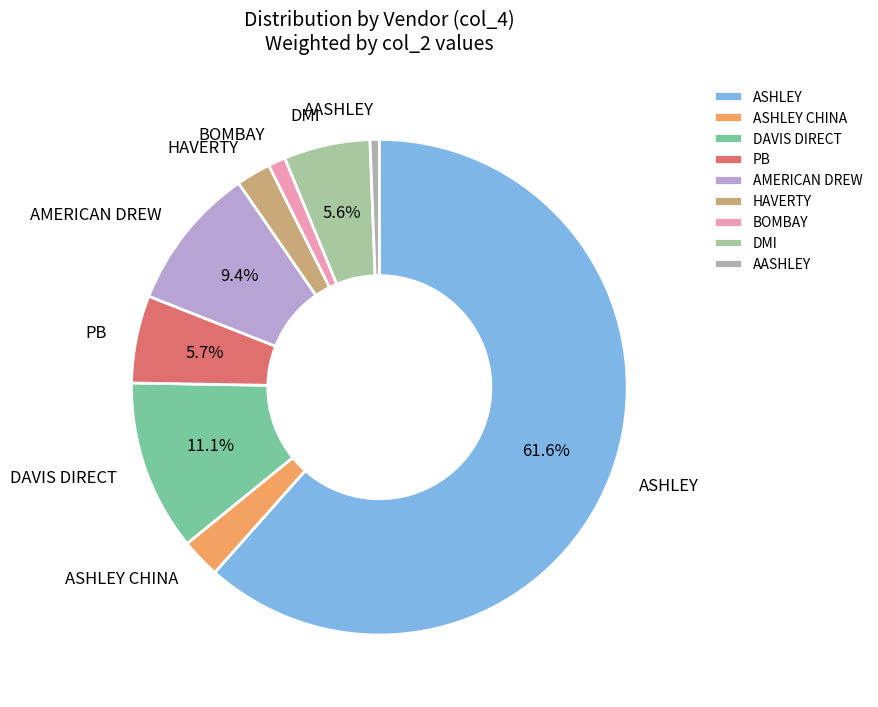

Is it true that DAVIS DIRECT is 26% of the pie?

False